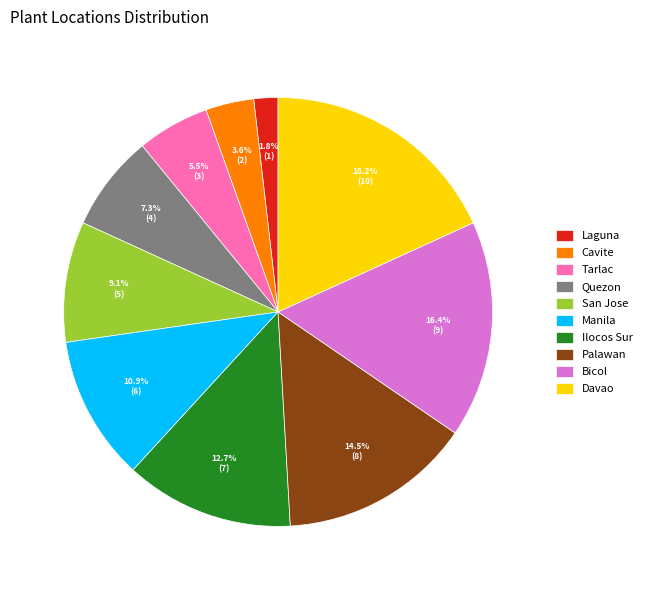

Count the number of slices in the pie.

10